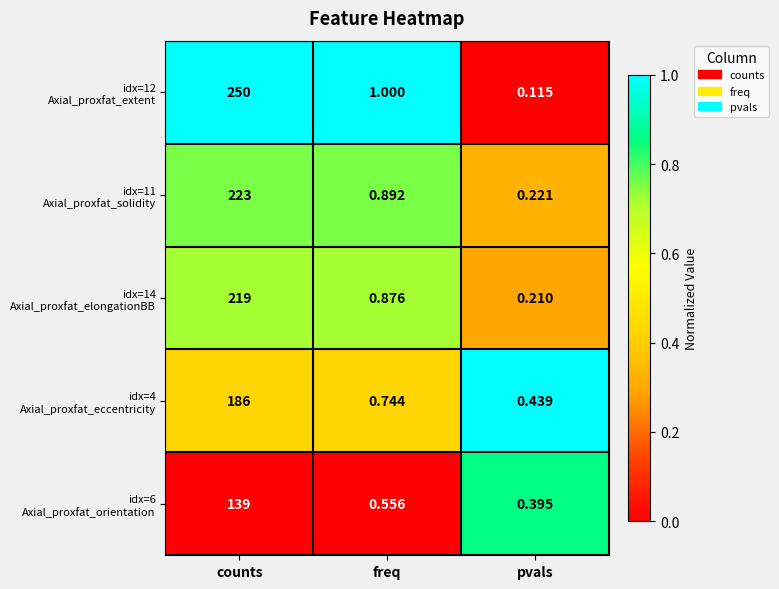

At which category is the sum across all series the highest?

counts